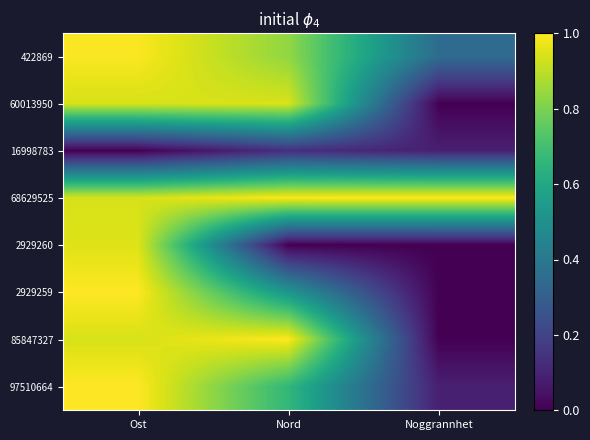

Between Ost and Noggrannhet, which is larger?

Ost